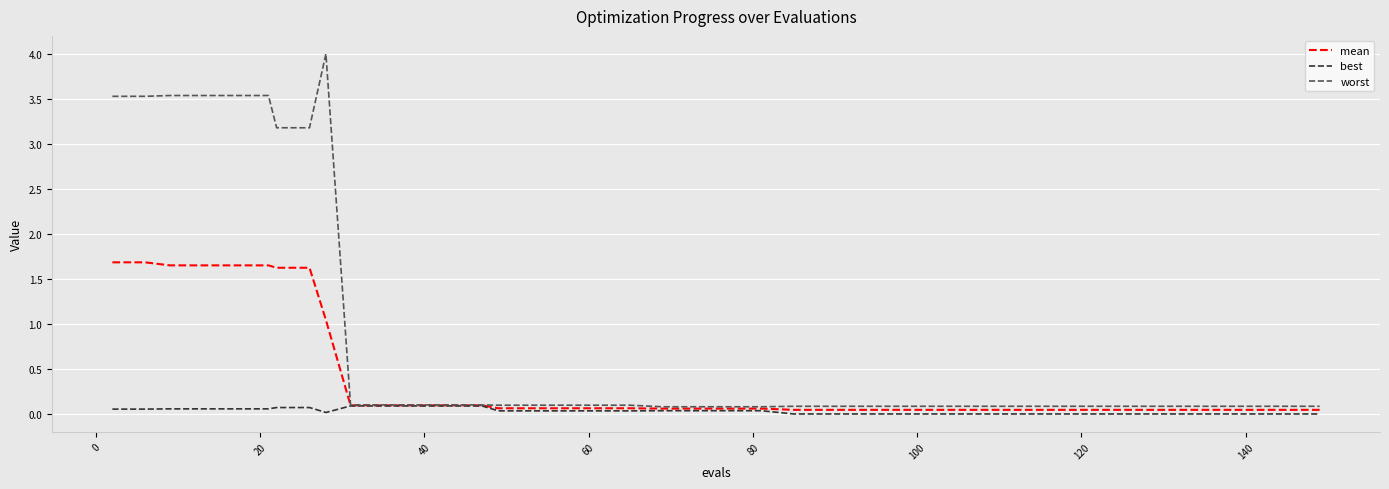

At how many categories does at least one series exceed 0?

40